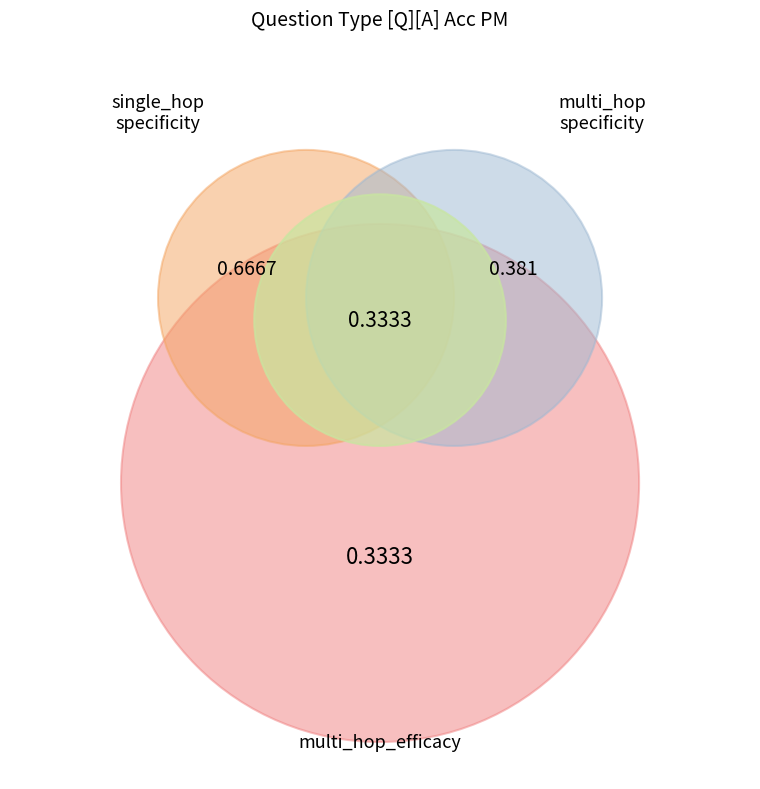

Between single_hop_specificity and single_hop_efficacy, which is larger?

single_hop_specificity